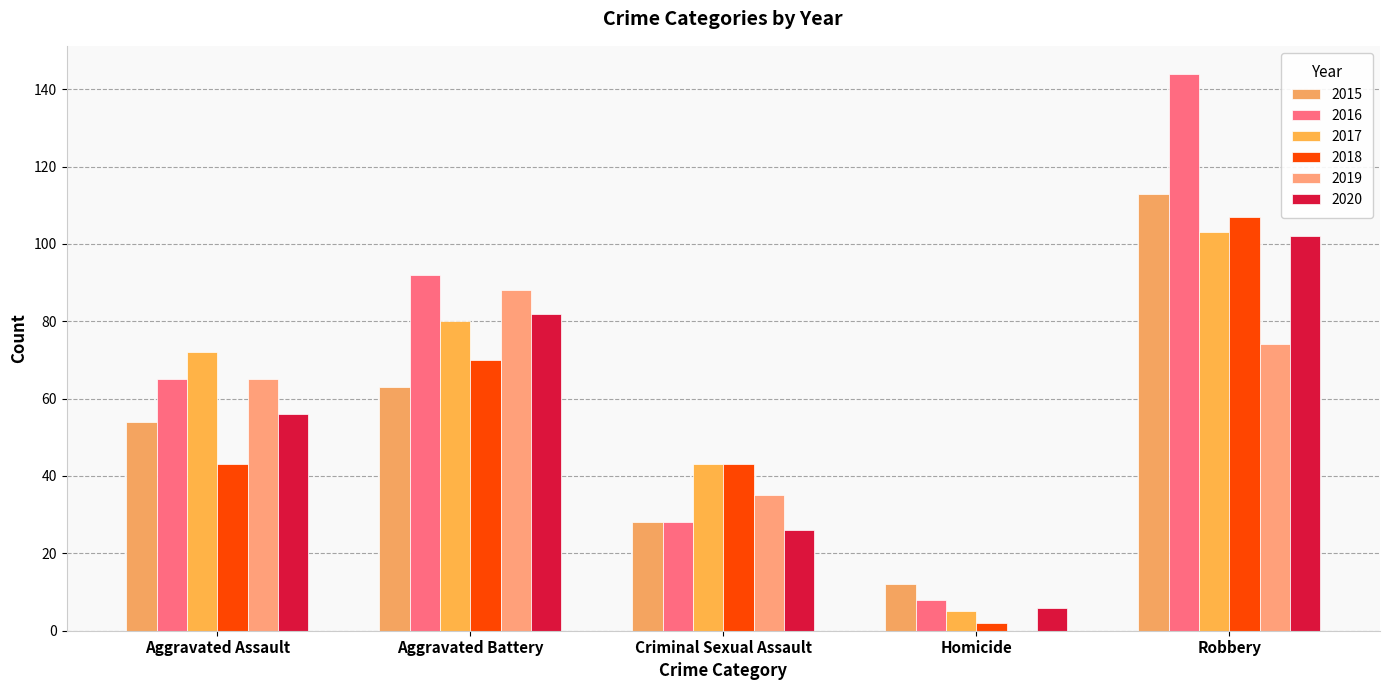

True or false: 2016 has a value of 11 at Criminal Sexual Assault.

False